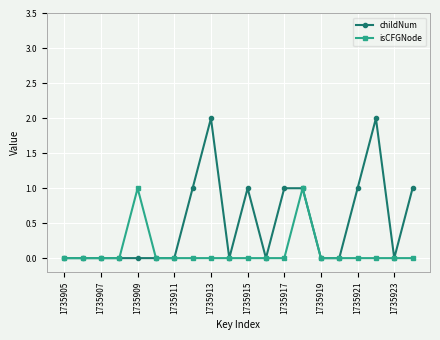

Rank the series by their average value, from lowest to highest.

isCFGNode, childNum